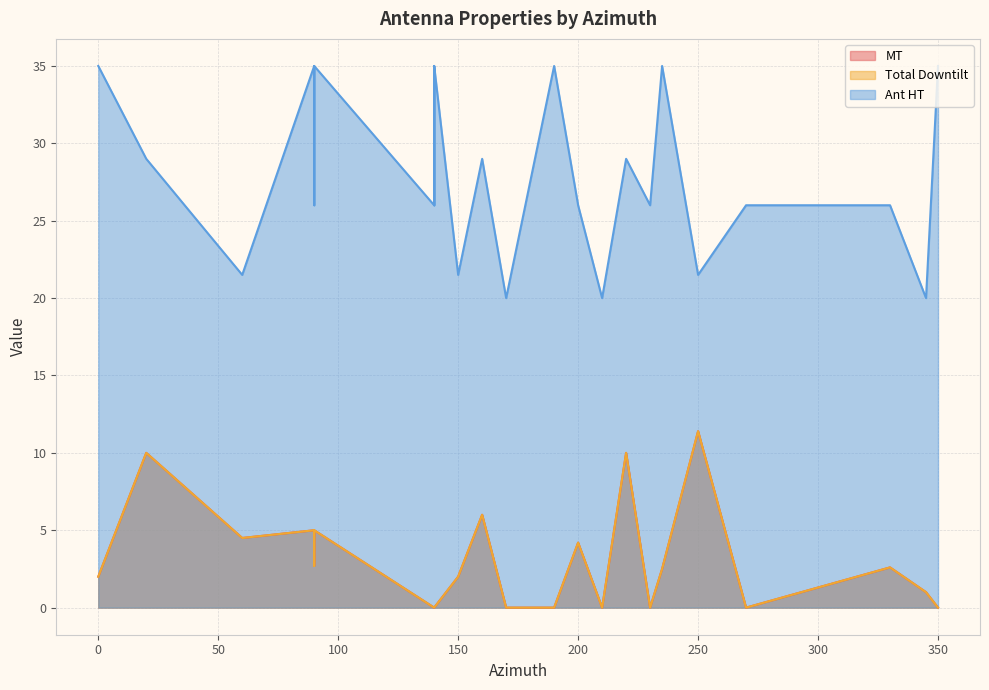

Does the chart have visible grid lines?

Yes